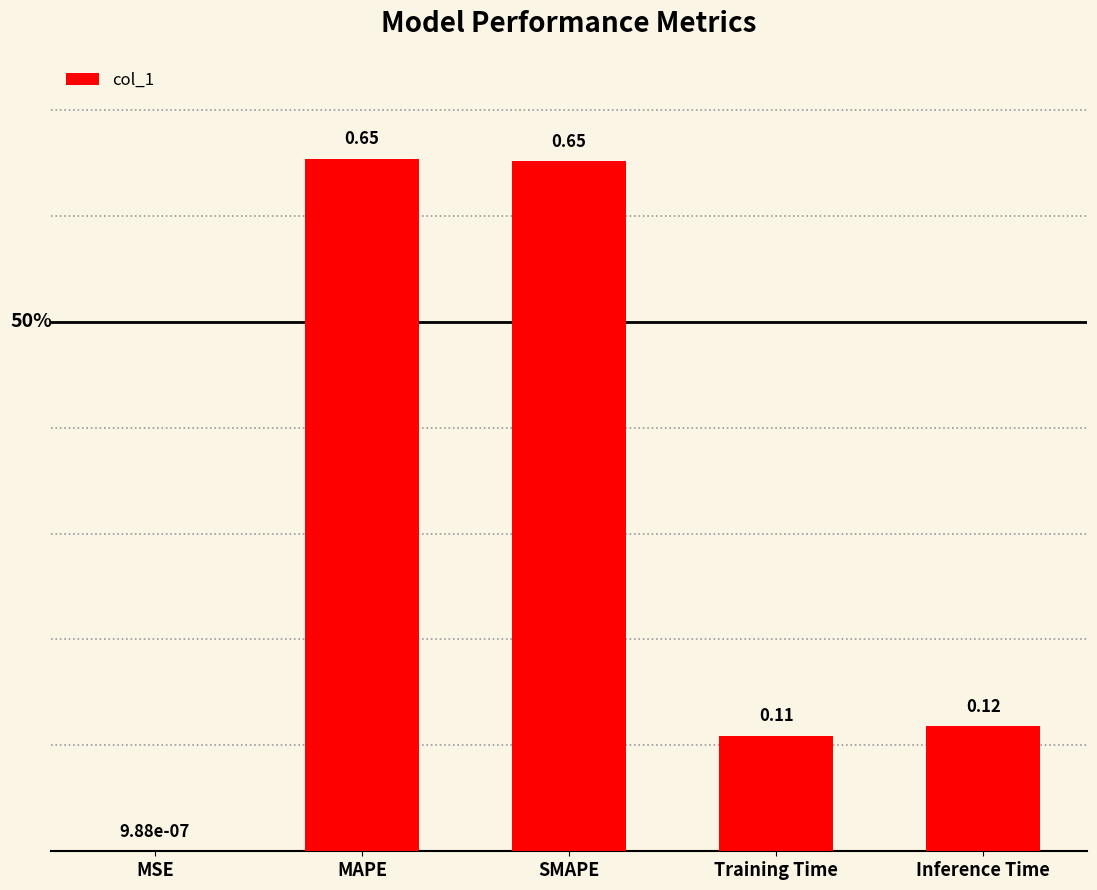

Where is the data nearest to the value 0?

MSE